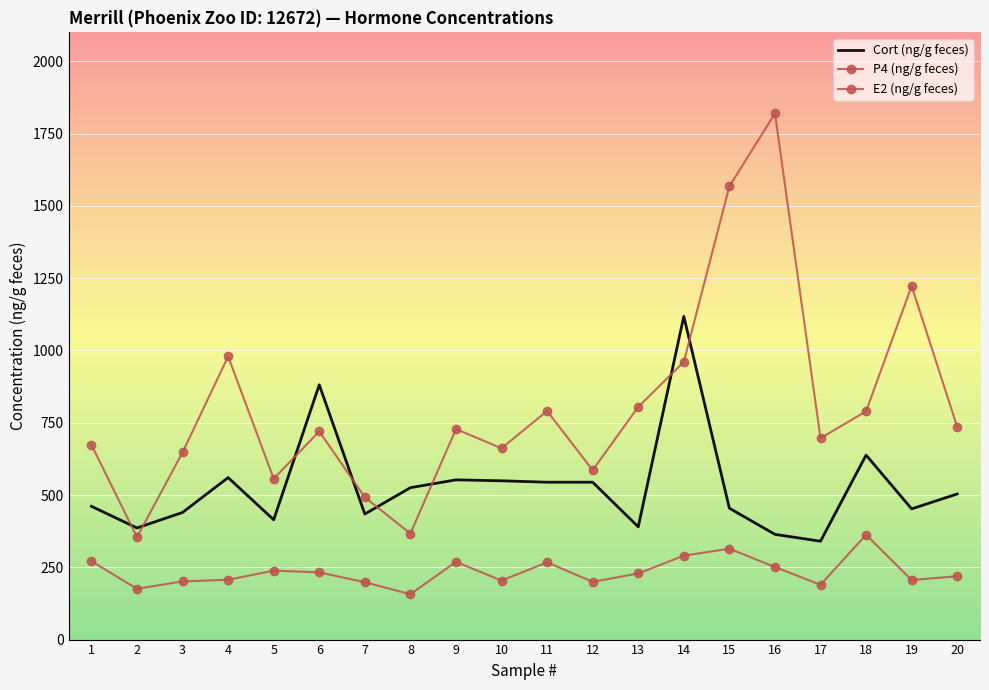

List the series in order of their overall mean, lowest first.

P4 (ng/g feces), Cort (ng/g feces), E2 (ng/g feces)